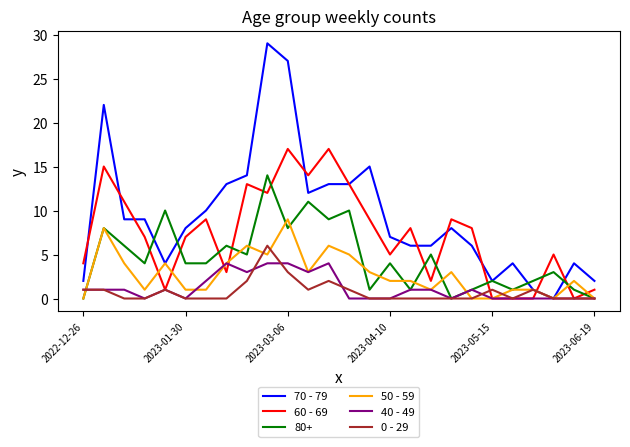

Which series ends up on top after the final intersection of 80+ and 60 - 69?

60 - 69